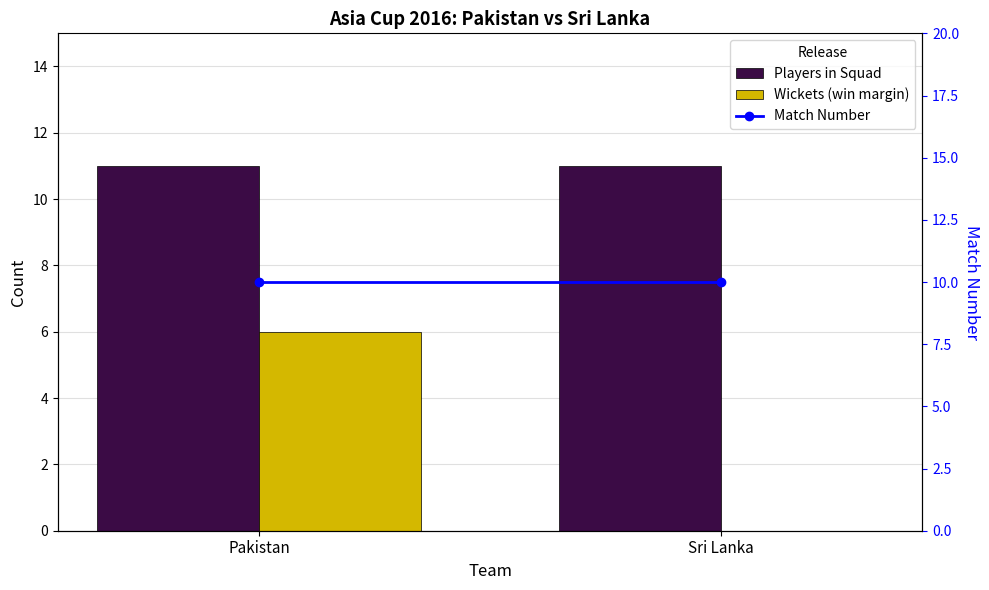

List the series in order of their peak value, lowest first.

Wickets (win margin), Match Number, Players in Squad